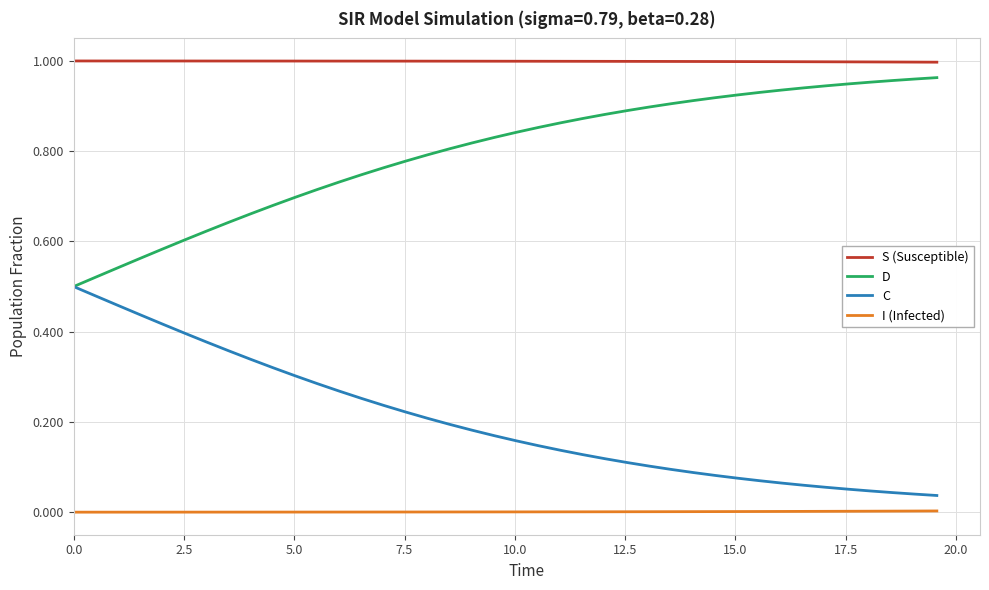

How many categories are shown in the chart?

40